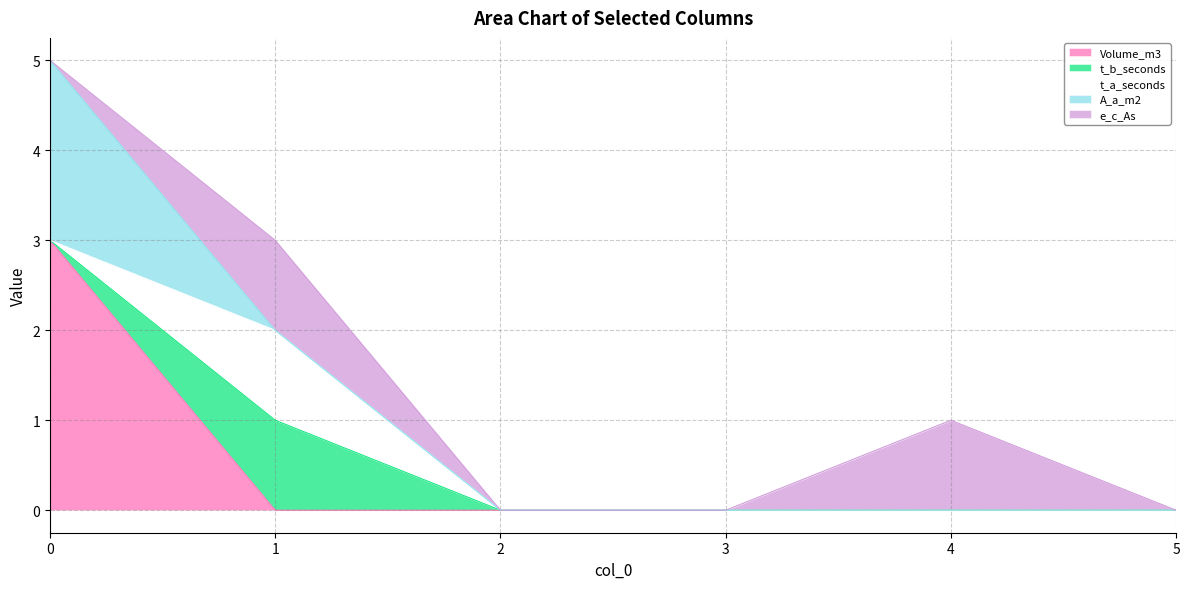

True or false: A_a_m2 has a value of 0 at 1.

True